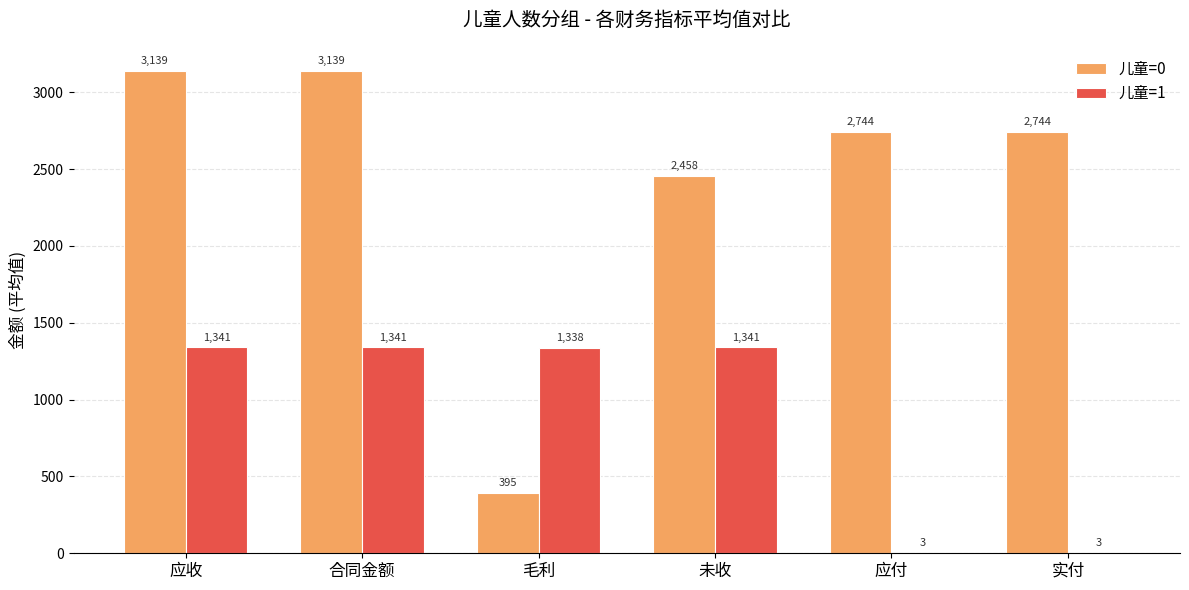

How many groups of bars are there?

6